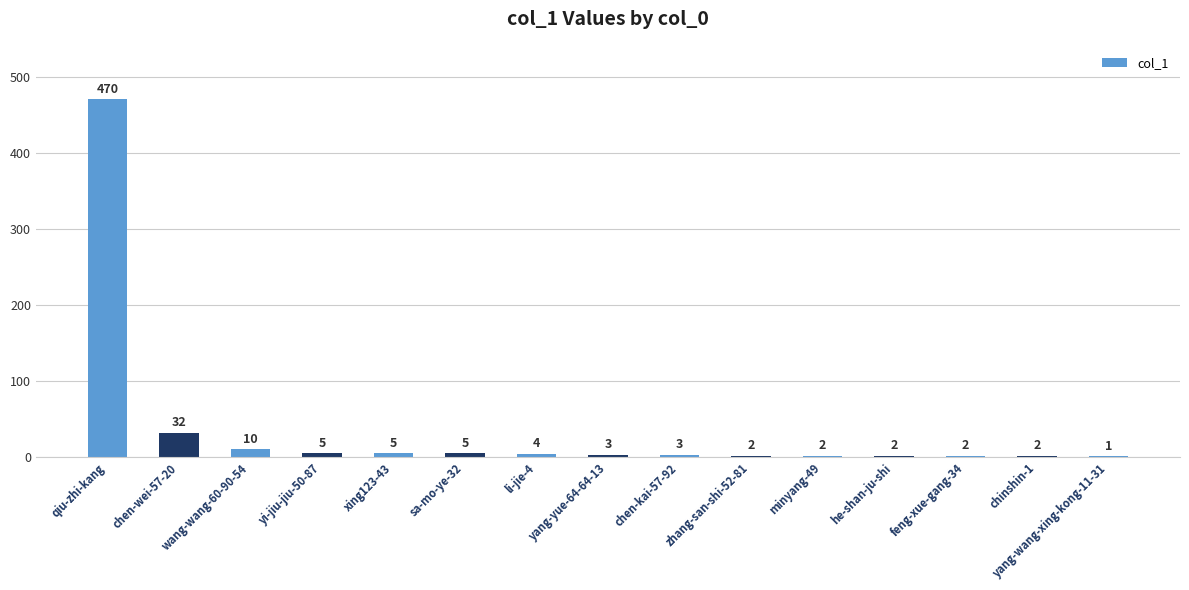

What is the maximum value shown in the chart?

470